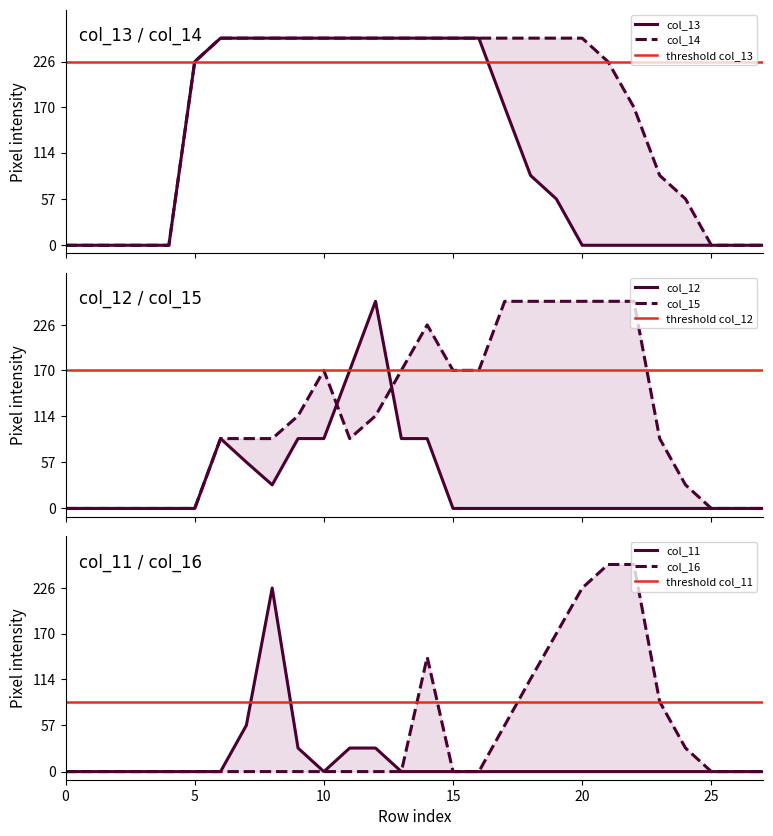

True or false: col_16 has a value of 0 at 12.

True